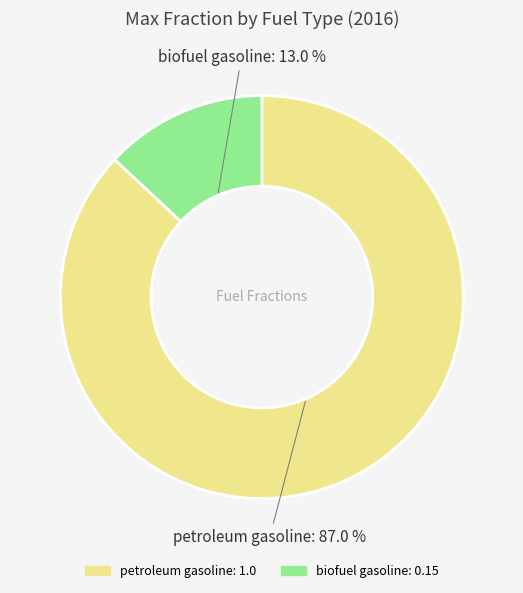

Is it true that petroleum gasoline is 87% of the pie?

True